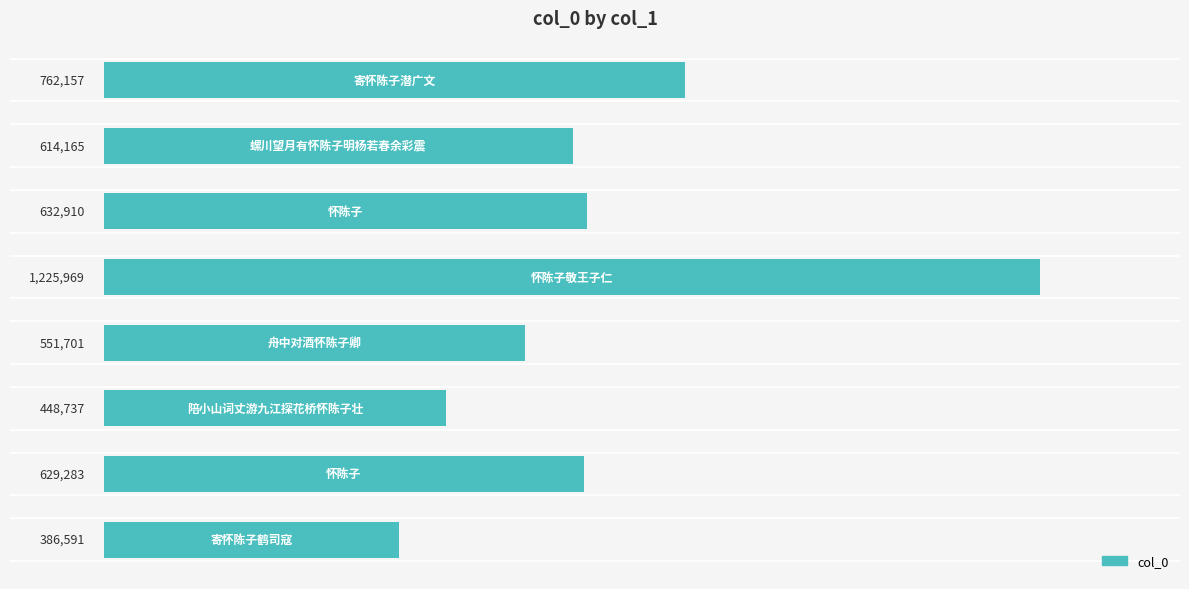

How many bars are there in total?

8